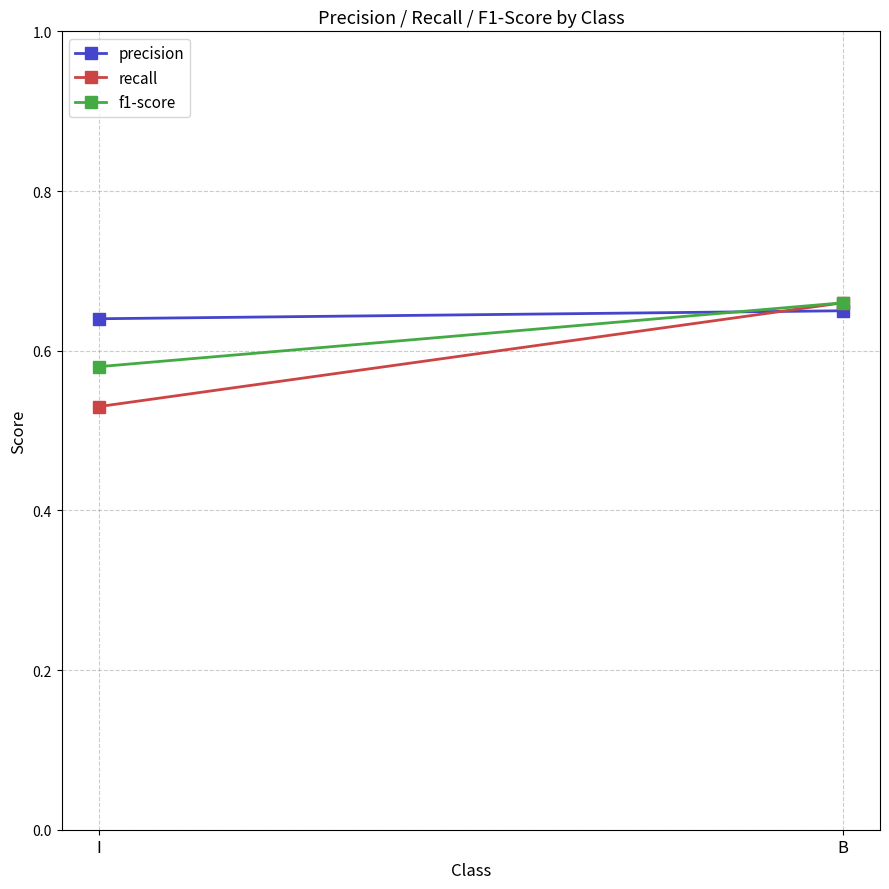

What is the sum of all f1-score values?

1.2